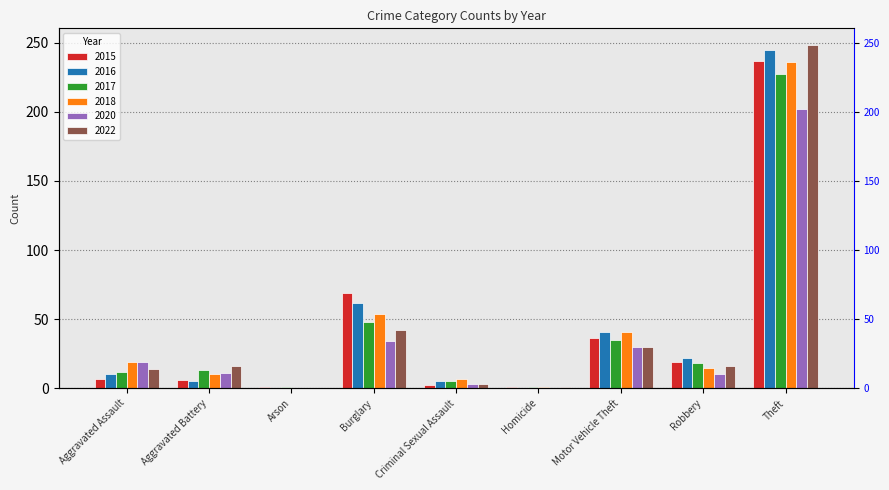

What is the value of the 2020 bar at the 9th from the left?

202